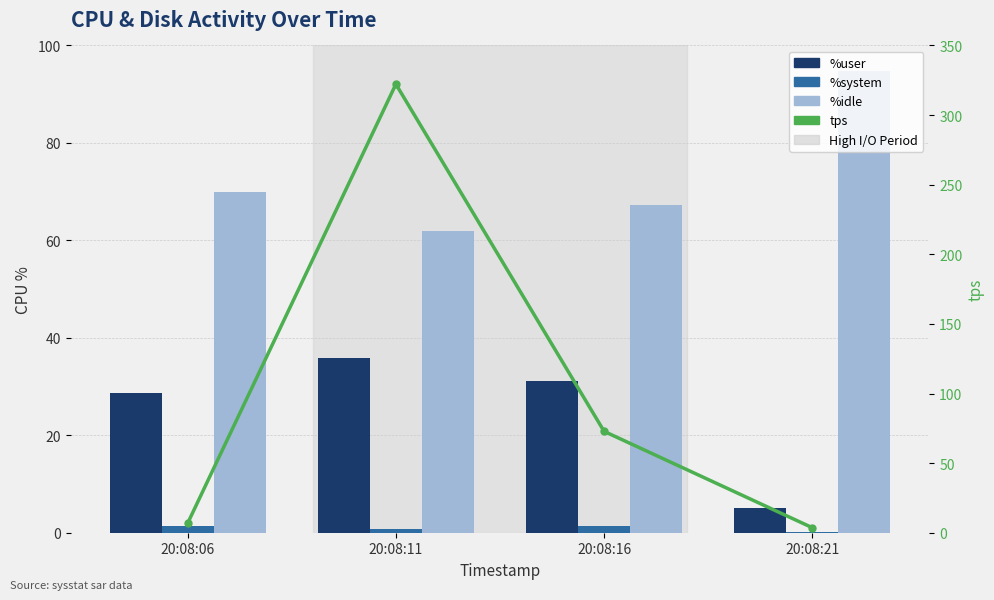

The tps series shows 5.7 at 20:08:21. True or false?

False